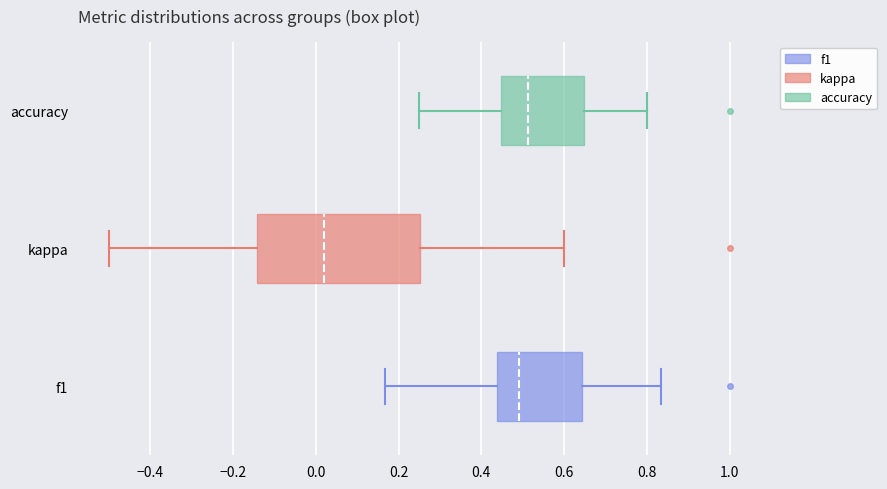

Comparing the boxes themselves (not the whiskers), which one is the widest?

kappa